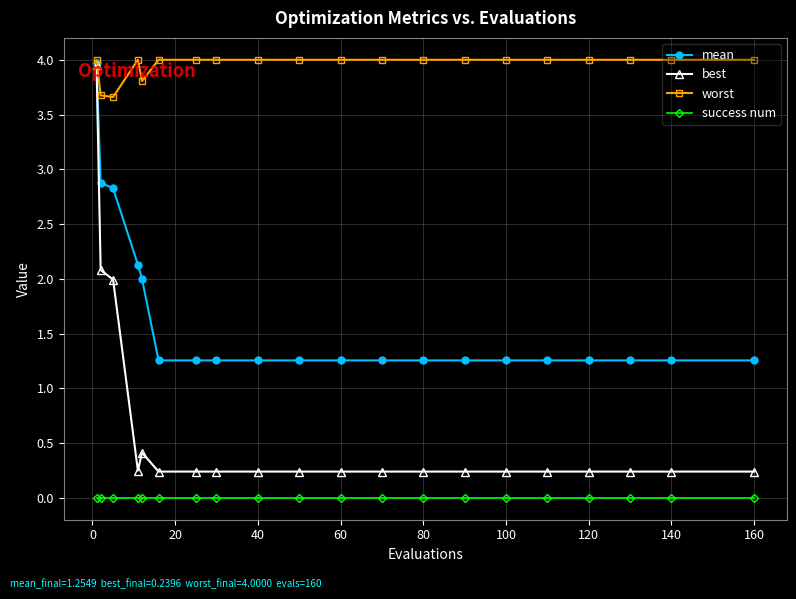

True or false: best and success num cross at least once.

False